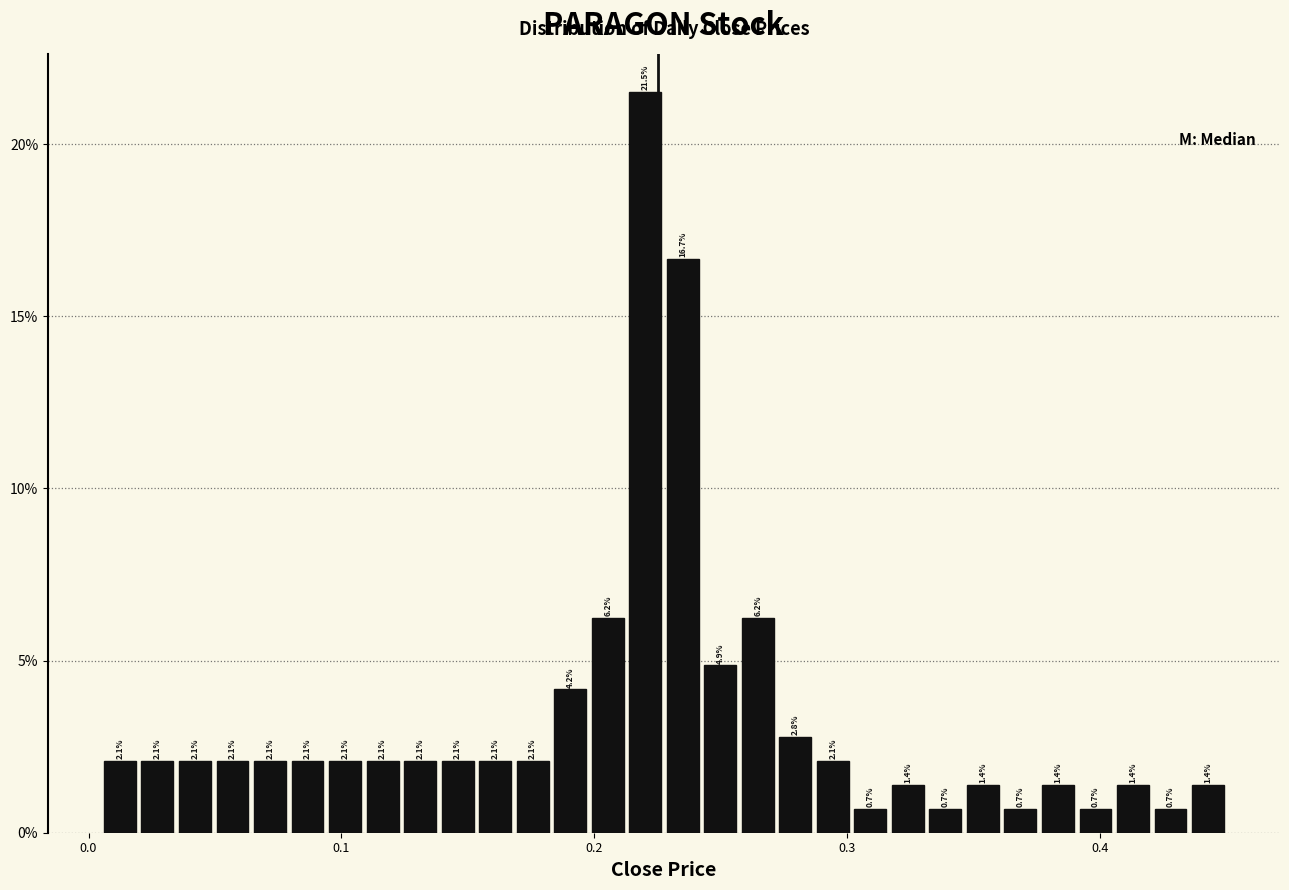

Read against the x-axis, roughly where is the centre of the tallest bar?

0.22